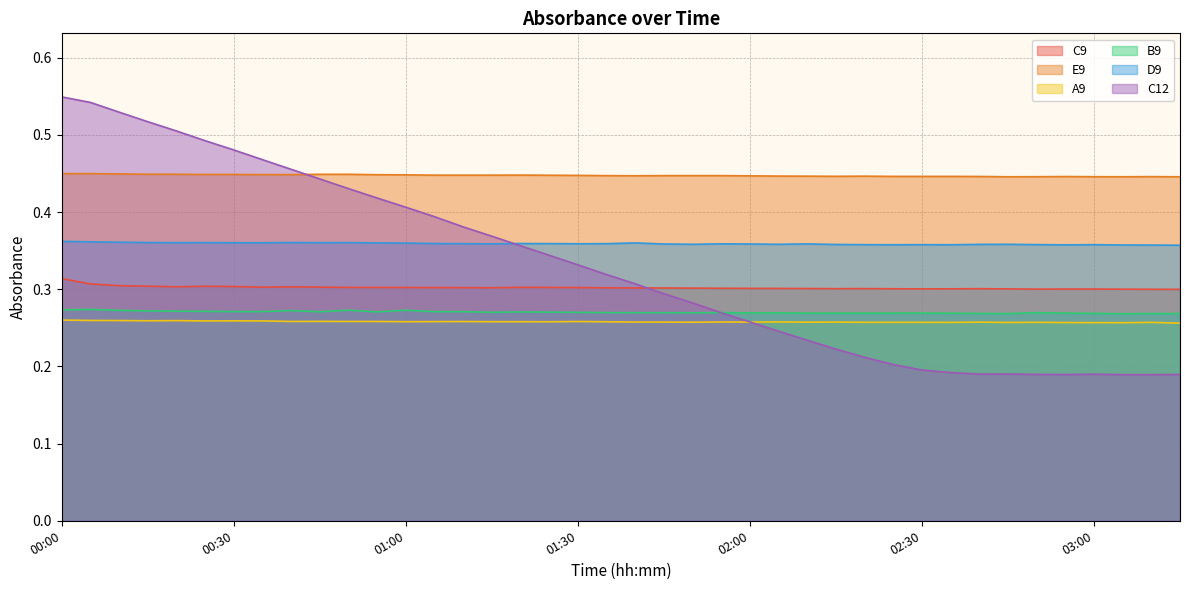

At 00:30, list the series in order from smallest to largest.

A9, B9, C9, D9, E9, C12